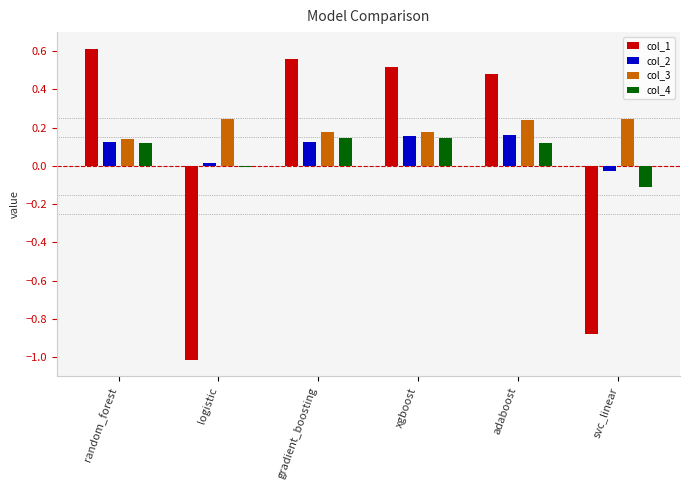

Which category has the lowest value across all series?

logistic